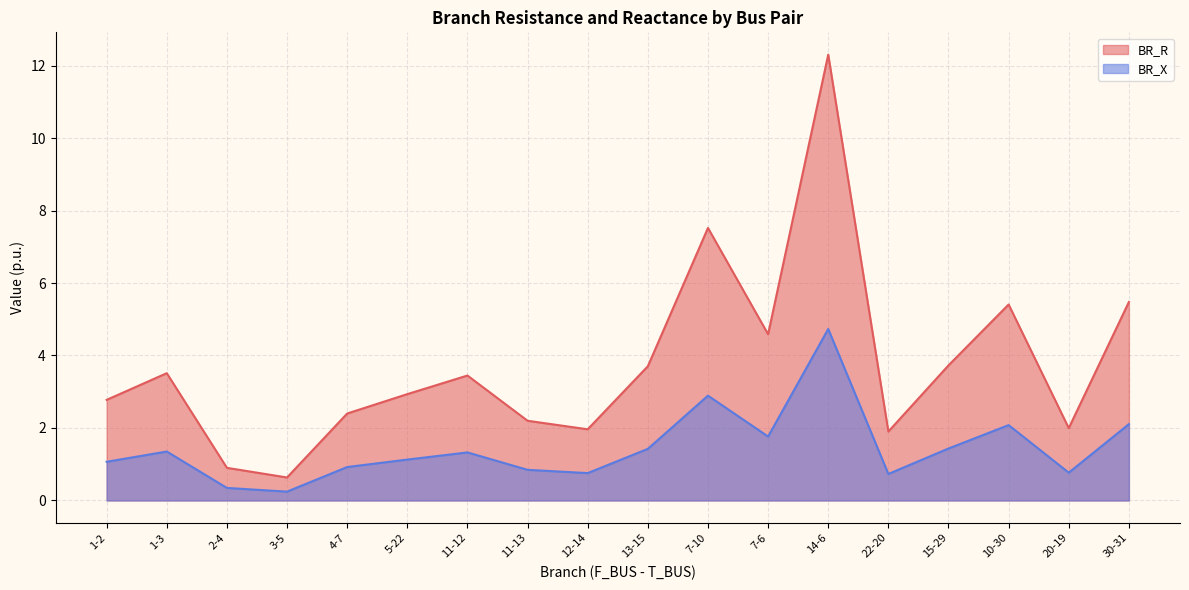

How many interior local peaks does the BR_X series have?

5